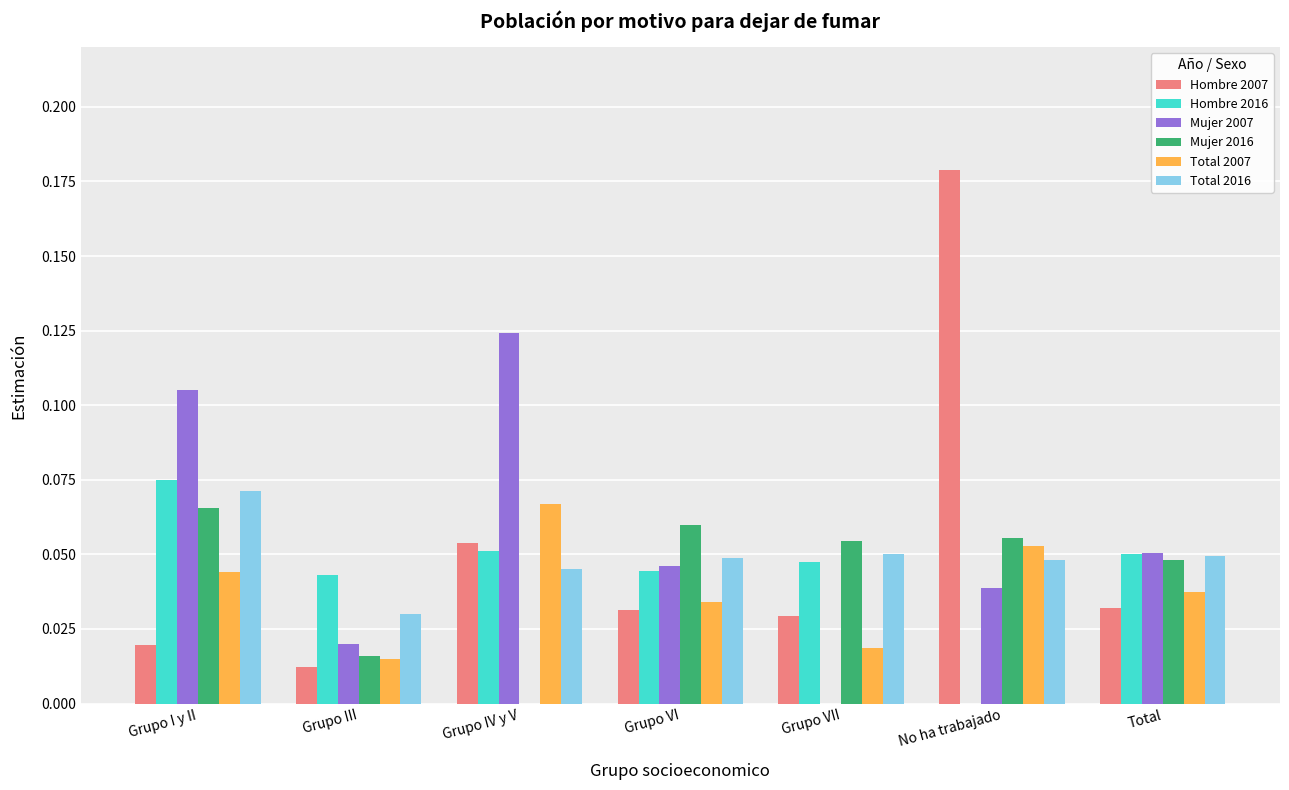

Where is Total 2016 nearest to the value 0?

Grupo III